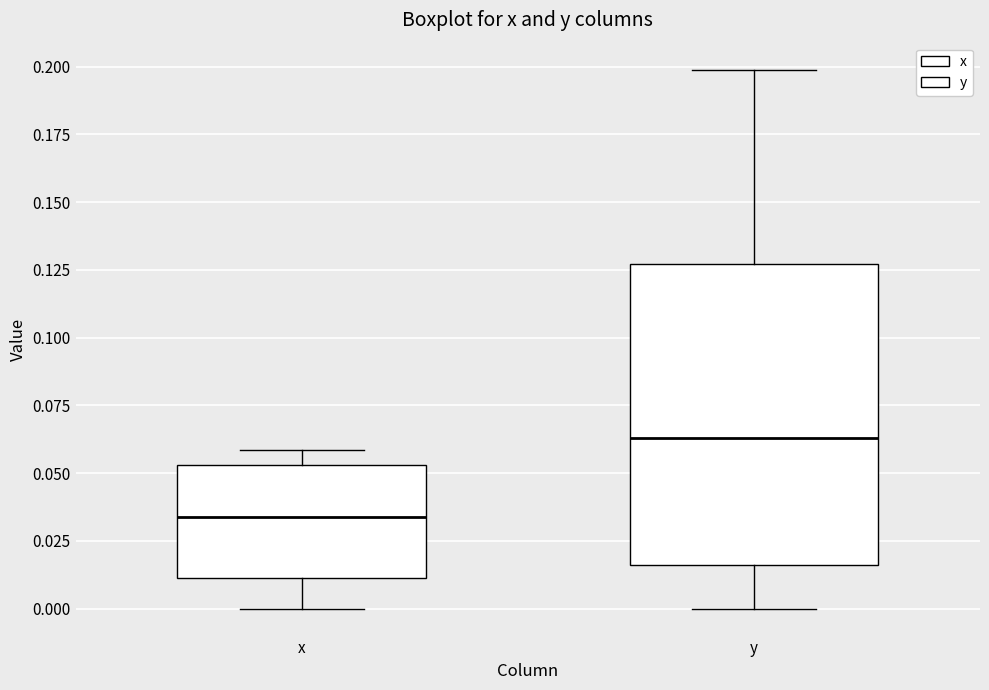

Reading left to right, read every box against the y-axis: the position of its median line, the range the box covers, and the ends of its whiskers. The values are not printed on the chart, so give them approximately, as read against the axis.

x: median 0.035, box 0.010 to 0.055, whiskers 0.000 to 0.060
y: median 0.065, box 0.015 to 0.125, whiskers 0.000 to 0.200